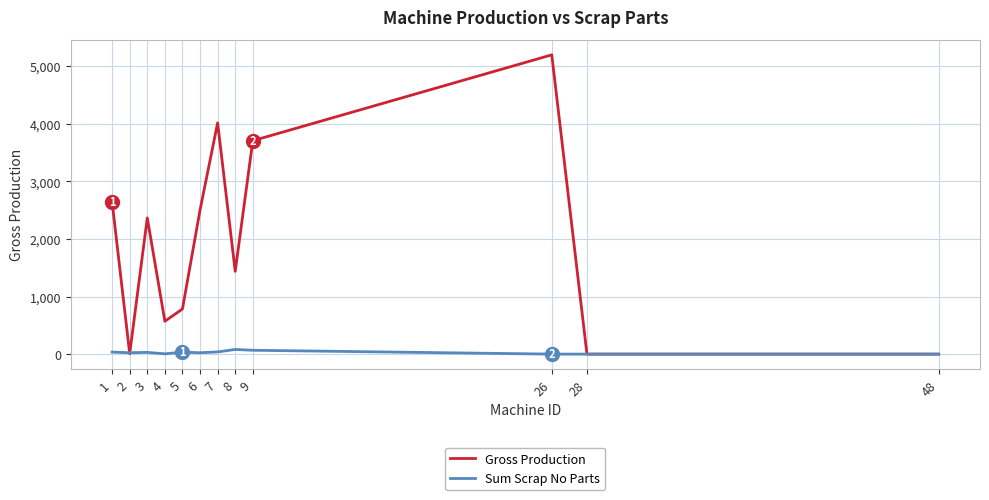

List the series in order of their peak value, highest first.

Gross Production, Sum Scrap No Parts